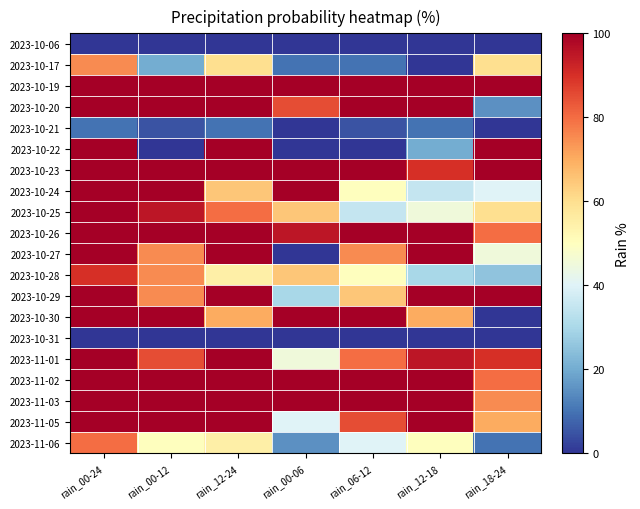

How many series are shown in this chart?

20